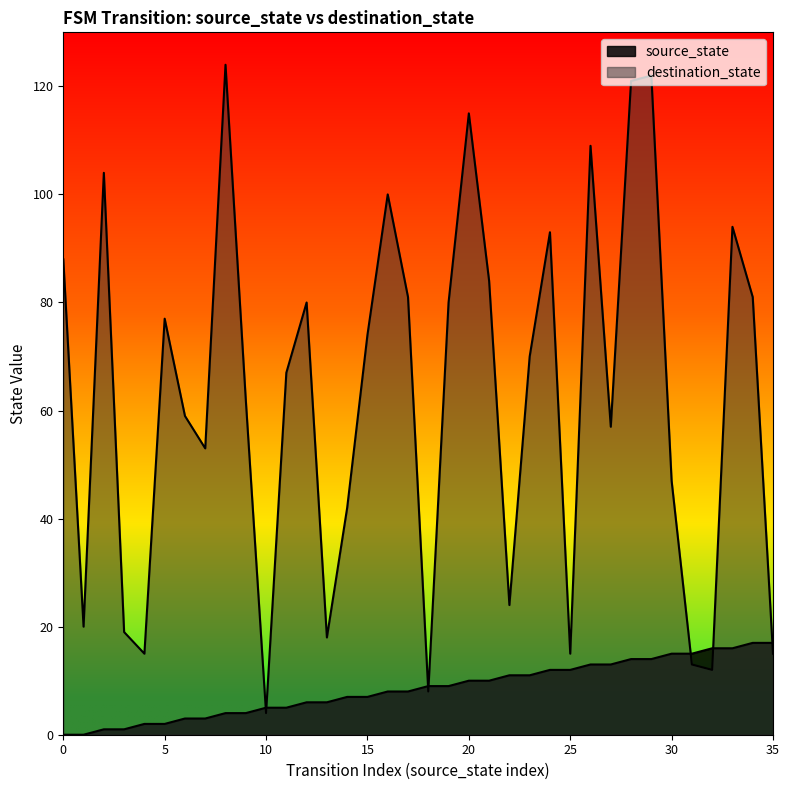

What is the total value across all series at 32?

28